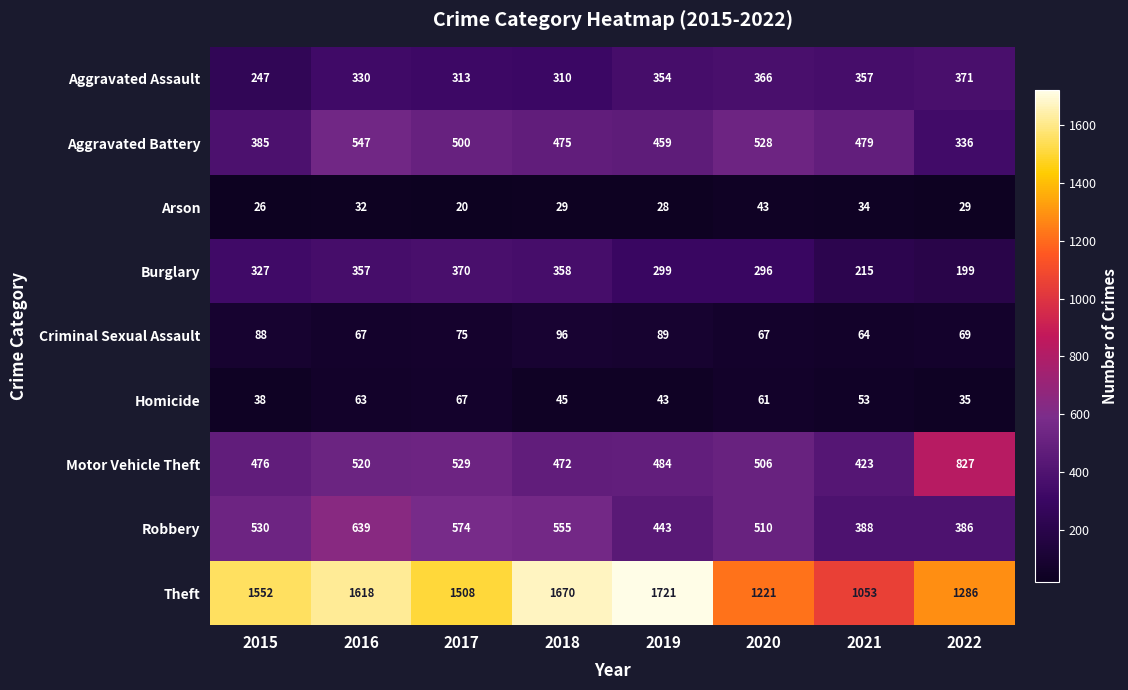

How many distinct data groups are displayed?

9